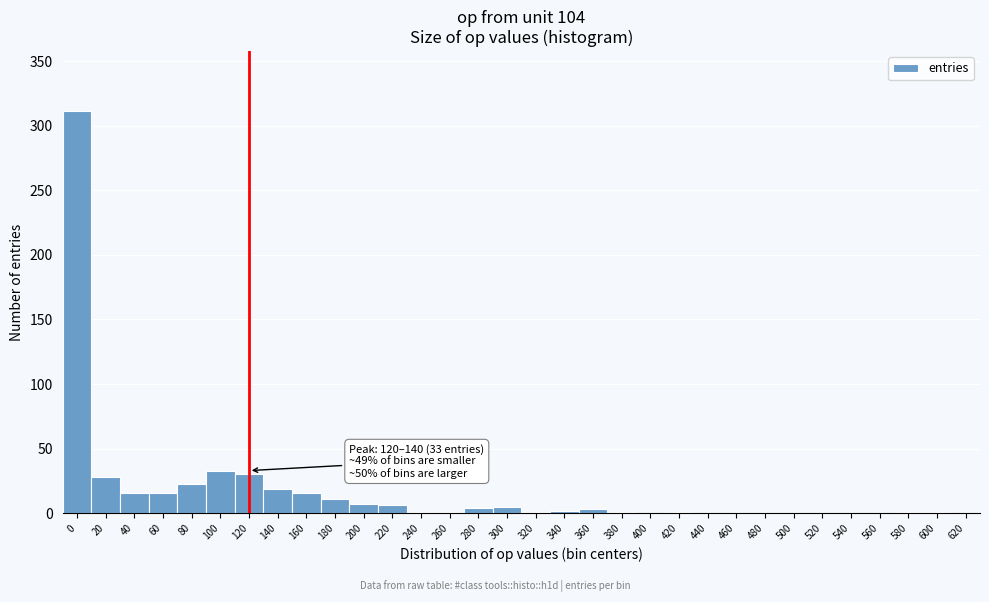

What is the sum of all values?

537